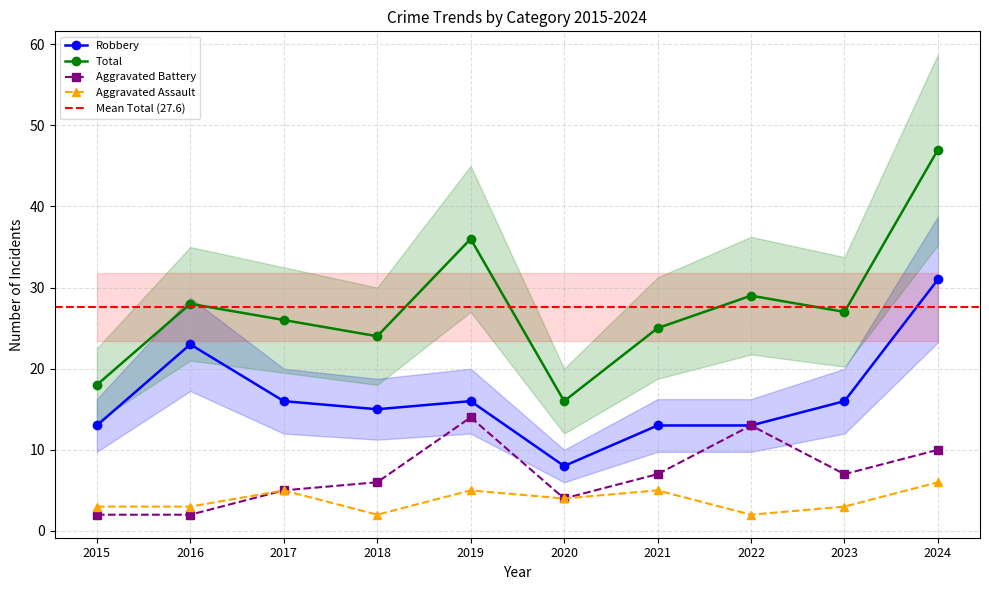

Read the Total value at 2016.

28